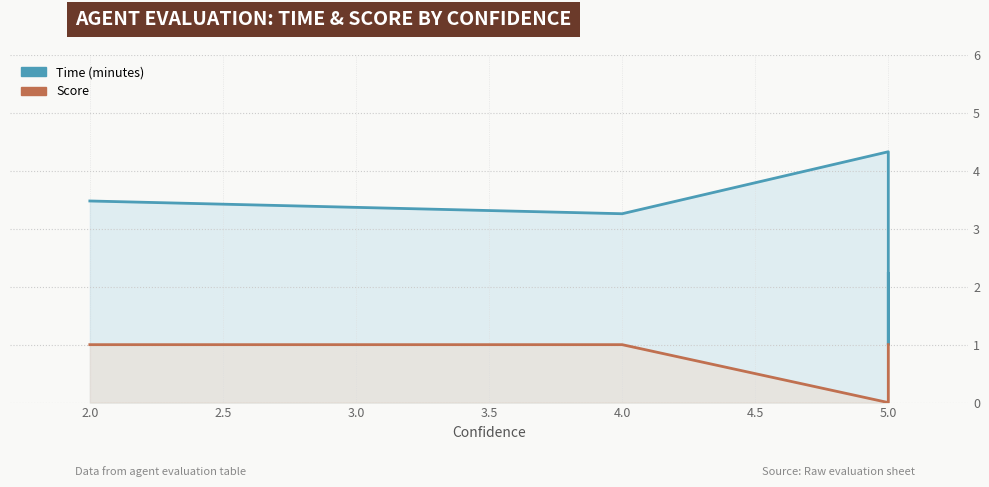

Which series has the largest total across all categories?

Time (minutes)